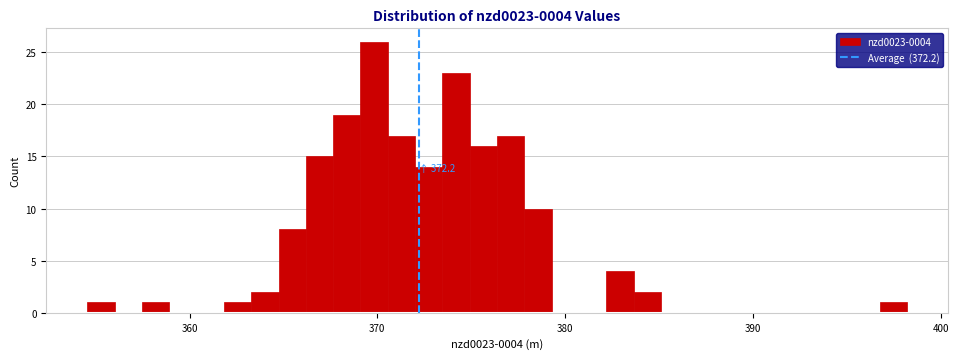

Around what value on the x-axis is the tallest bar? Give the approximate position of its centre, as read against the axis.

370